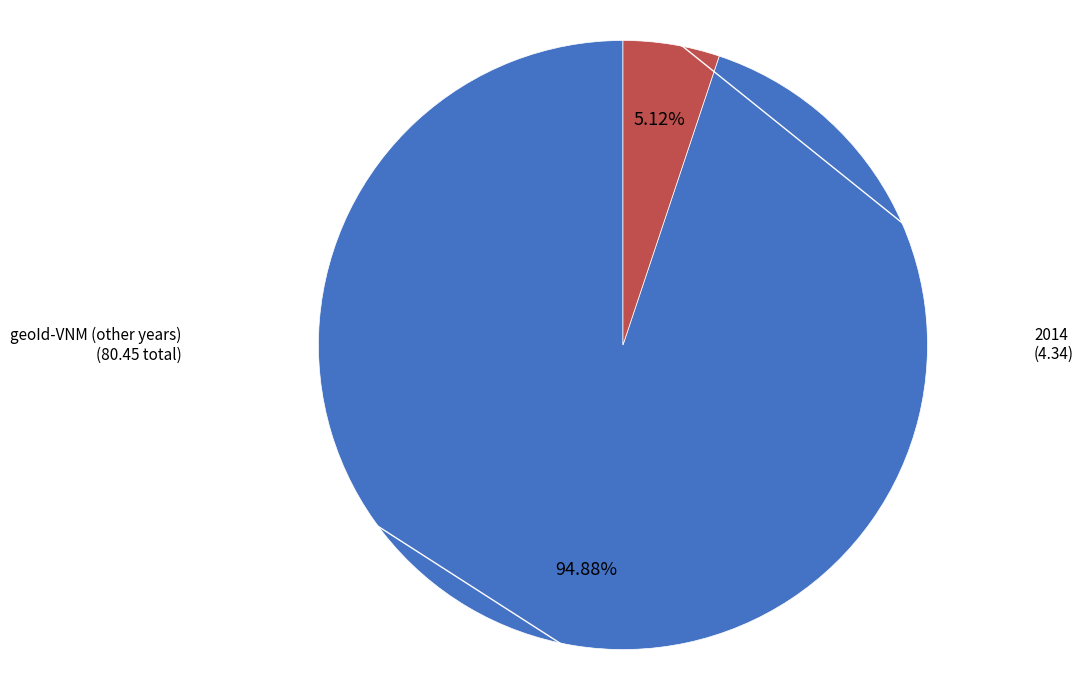

Is there a majority slice in this chart?

Yes